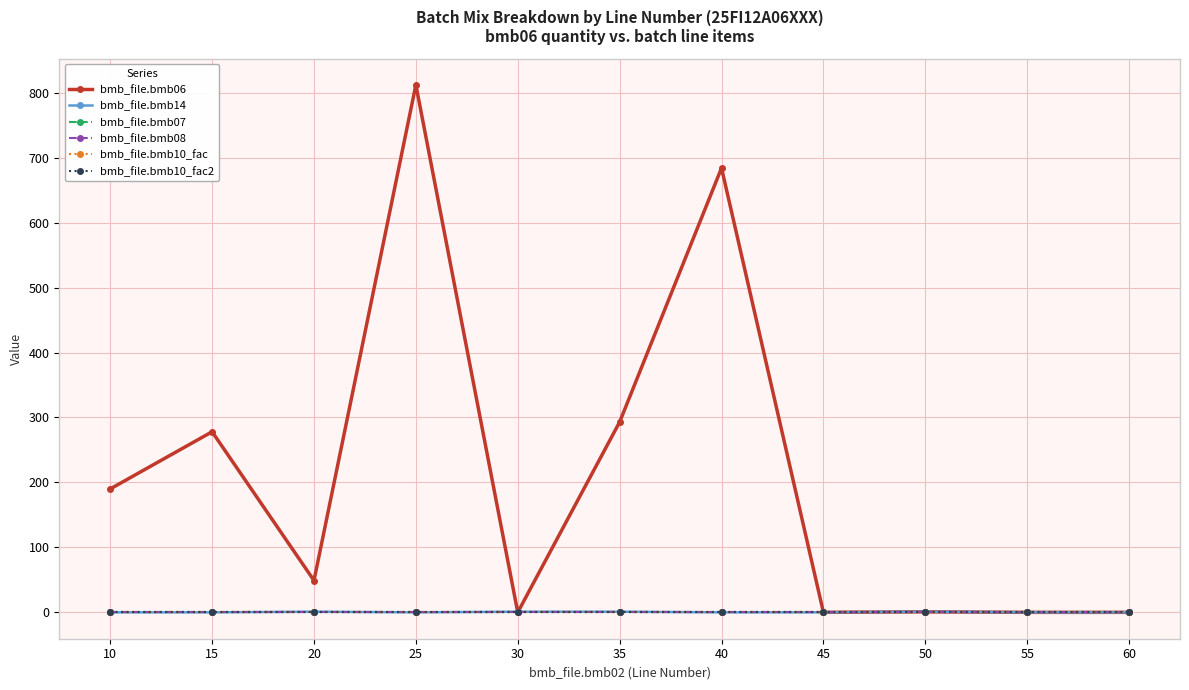

What is the value of the bmb_file.bmb10_fac point at the 9th from the left?

1.0